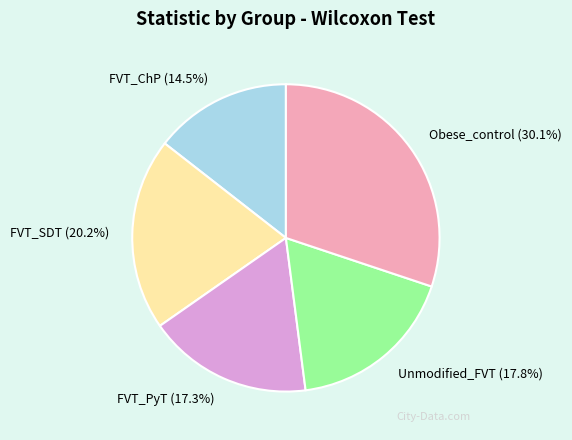

What is the smallest slice in the pie chart?

FVT_ChP